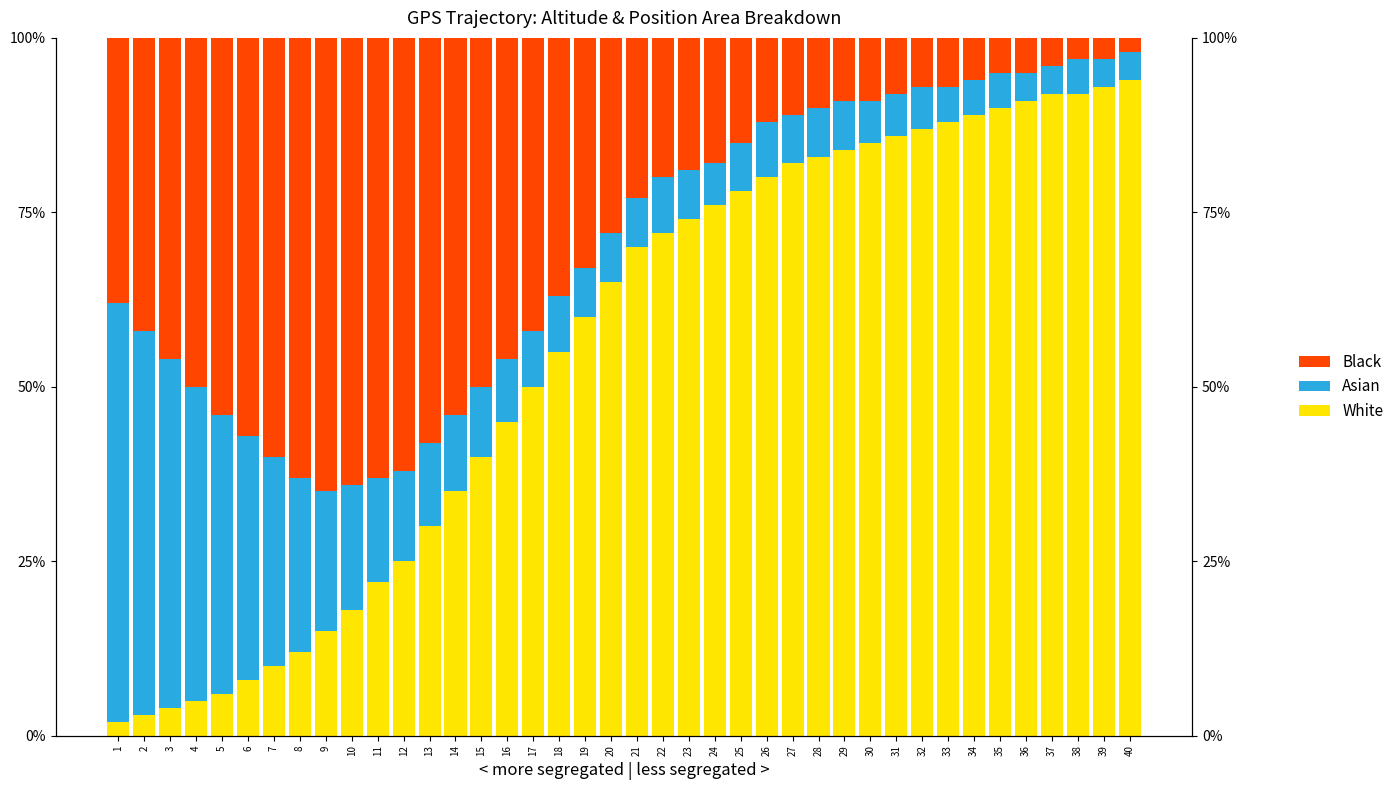

What is the greatest value displayed?

94.0